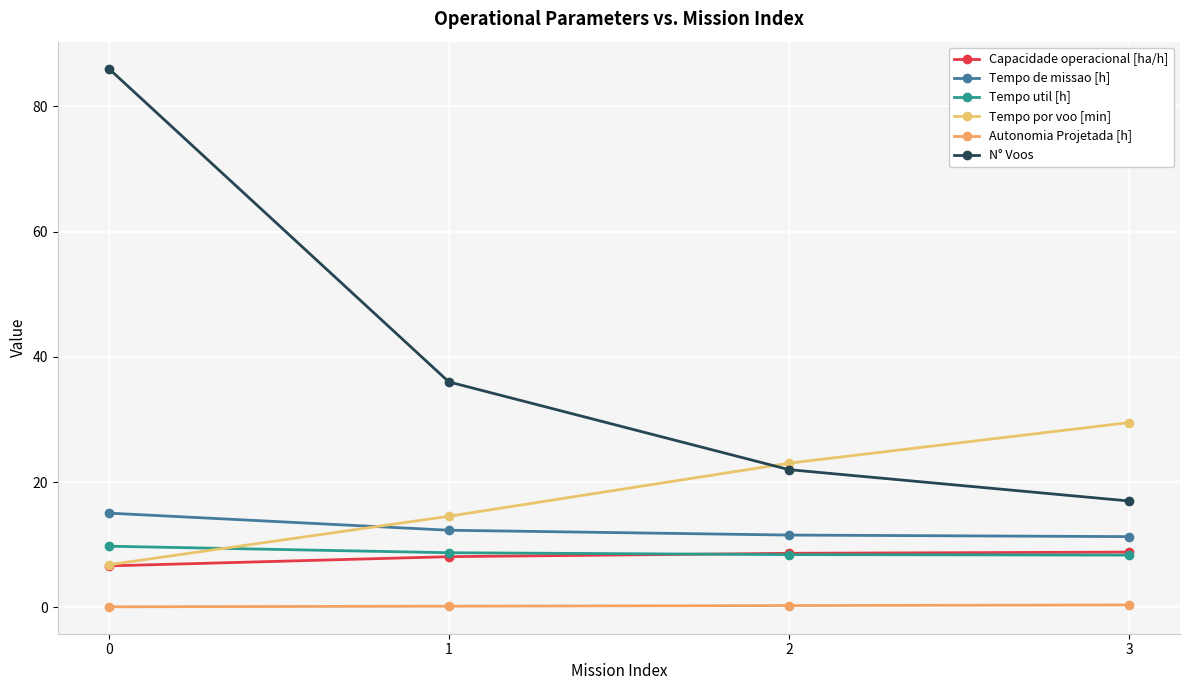

Which series has the widest spread of values?

N° Voos